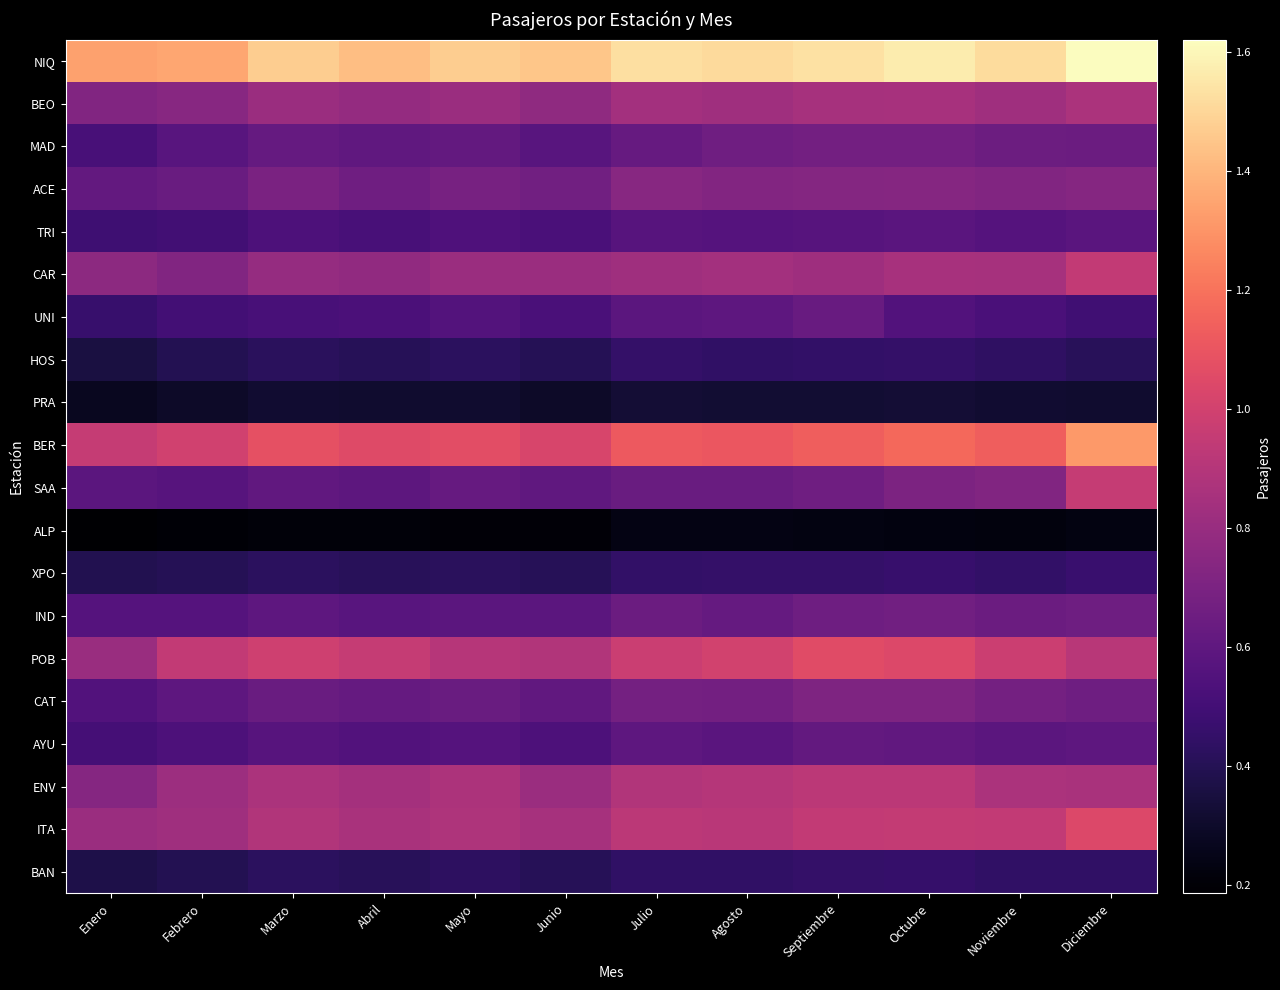

Reading left to right, list all the values displayed in this chart.

NIQ: Enero=1337368	Febrero=1352694	Marzo=1471938	Abril=1426815	Mayo=1470988	Junio=1448587	Julio=1530830	Agosto=1513654	Septiembre=1533556	Octubre=1566429	Noviembre=1520481	Diciembre=1621427
BEO: Enero=720484	Febrero=744902	Marzo=810740	Abril=791133	Mayo=810724	Junio=772965	Julio=836891	Agosto=830344	Septiembre=852355	Octubre=854912	Noviembre=830771	Diciembre=864610
MAD: Enero=517253	Febrero=577887	Marzo=621770	Abril=601190	Mayo=613941	Junio=578088	Julio=625831	Agosto=657584	Septiembre=672187	Octubre=672694	Noviembre=648125	Diciembre=642870
ACE: Enero=615101	Febrero=635922	Marzo=697551	Abril=659752	Mayo=690171	Junio=667167	Julio=745701	Agosto=729628	Septiembre=732061	Octubre=738508	Noviembre=719126	Diciembre=736409
TRI: Enero=486321	Febrero=494414	Marzo=538681	Abril=518285	Mayo=540456	Junio=526839	Julio=571648	Agosto=563053	Septiembre=570154	Octubre=579646	Noviembre=563715	Diciembre=581827
CAR: Enero=761027	Febrero=719182	Marzo=796278	Abril=775716	Mayo=811245	Junio=810160	Julio=825788	Agosto=839024	Septiembre=820085	Octubre=858460	Noviembre=849033	Diciembre=943495
UNI: Enero=466325	Febrero=501779	Marzo=516975	Abril=530849	Mayo=557744	Junio=524563	Julio=587495	Agosto=597885	Septiembre=630857	Octubre=554597	Noviembre=527892	Diciembre=490171
HOS: Enero=354642	Febrero=394488	Marzo=420704	Abril=405242	Mayo=425839	Junio=401999	Julio=454909	Agosto=439729	Septiembre=447989	Octubre=450768	Noviembre=435869	Diciembre=414596
PRA: Enero=271633	Febrero=292998	Marzo=315694	Abril=310360	Mayo=314629	Junio=295891	Julio=329312	Agosto=321269	Septiembre=323967	Octubre=328898	Noviembre=317281	Diciembre=314520
BER: Enero=954508	Febrero=996953	Marzo=1077547	Abril=1054967	Mayo=1071633	Junio=1027076	Julio=1118382	Agosto=1107161	Septiembre=1137319	Octubre=1172257	Noviembre=1135152	Diciembre=1318055
SAA: Enero=588316	Febrero=572892	Marzo=611925	Abril=592808	Mayo=623819	Junio=606449	Julio=639369	Agosto=638664	Septiembre=658887	Octubre=701995	Noviembre=720754	Diciembre=957316
ALP: Enero=186016	Febrero=201695	Marzo=209785	Abril=212146	Mayo=208343	Junio=205618	Julio=237278	Agosto=241082	Septiembre=232342	Octubre=229571	Noviembre=224791	Diciembre=231152
XPO: Enero=390307	Febrero=399320	Marzo=422948	Abril=411482	Mayo=419215	Junio=405466	Julio=447851	Agosto=450161	Septiembre=454781	Octubre=465705	Noviembre=448700	Diciembre=467150
IND: Enero=564854	Febrero=564897	Marzo=596183	Abril=572978	Mayo=585138	Junio=589463	Julio=642421	Agosto=621495	Septiembre=655946	Octubre=664930	Noviembre=641274	Diciembre=656638
POB: Enero=803841	Febrero=946524	Marzo=989732	Abril=954847	Mayo=903868	Junio=889131	Julio=975886	Agosto=1003904	Septiembre=1058562	Octubre=1040928	Noviembre=978243	Diciembre=913723
CAT: Enero=555513	Febrero=598289	Marzo=637231	Abril=619923	Mayo=636993	Junio=607715	Julio=674377	Agosto=671605	Septiembre=710265	Octubre=708352	Noviembre=675510	Diciembre=654241
AYU: Enero=505953	Febrero=536109	Marzo=571113	Abril=550542	Mayo=562928	Junio=537858	Julio=598003	Agosto=582626	Septiembre=613797	Octubre=609143	Noviembre=586563	Diciembre=595850
ENV: Enero=738337	Febrero=814818	Marzo=866308	Abril=842327	Mayo=873030	Junio=808854	Julio=887866	Agosto=899690	Septiembre=925472	Octubre=921014	Noviembre=869365	Diciembre=860493
ITA: Enero=811842	Febrero=825587	Marzo=891533	Abril=859544	Mayo=880808	Junio=853058	Julio=923429	Agosto=916099	Septiembre=945132	Octubre=951764	Noviembre=945185	Diciembre=1040757
BAN: Enero=371798	Febrero=394769	Marzo=425972	Abril=410581	Mayo=427263	Junio=406881	Julio=441838	Agosto=441162	Septiembre=455045	Octubre=455625	Noviembre=441913	Diciembre=442430